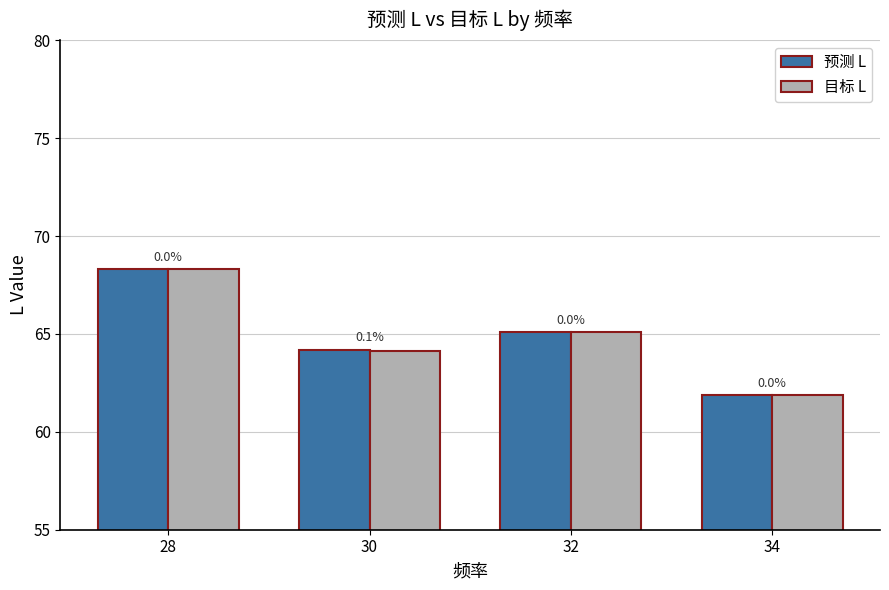

What is the value of the 预测 L bar at the 4th from the left?

61.9